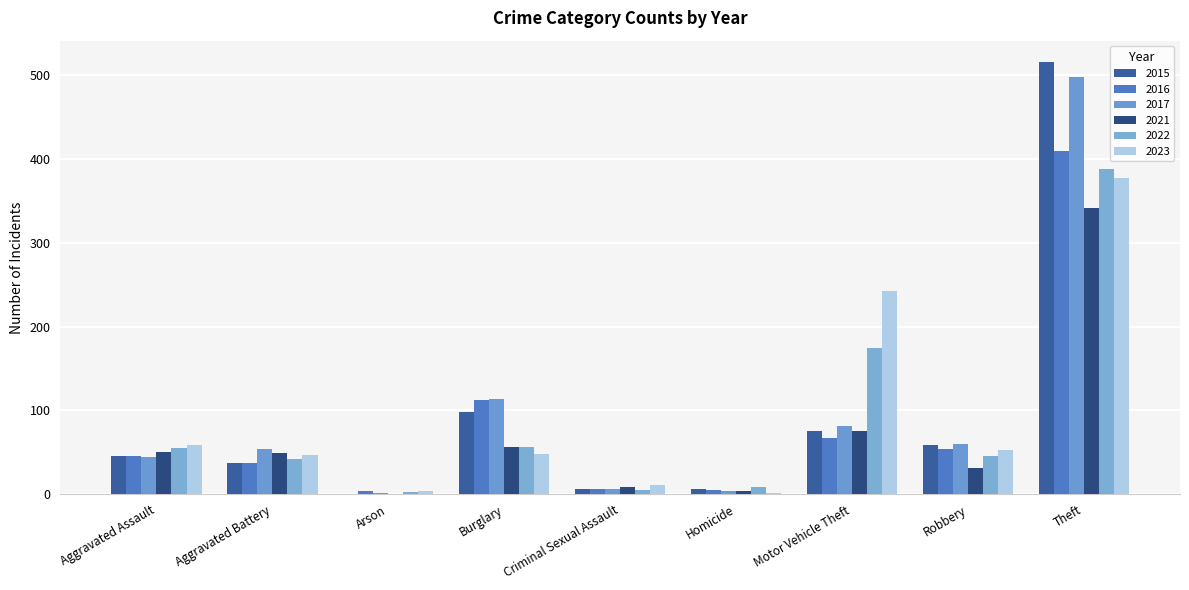

How many groups of bars are there?

9